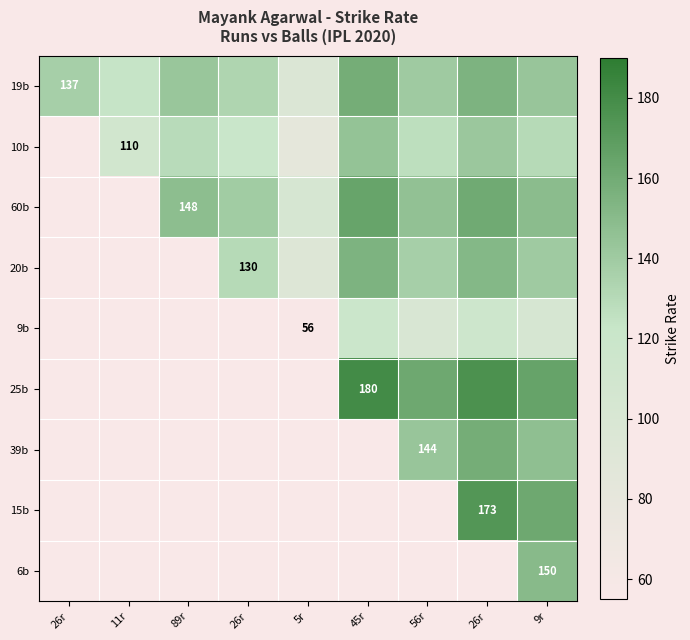

What is the greatest value displayed?

180.0